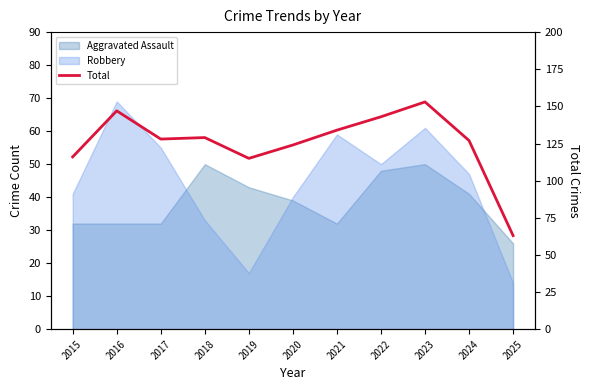

True or false: the data shows 116 at 2015.

True